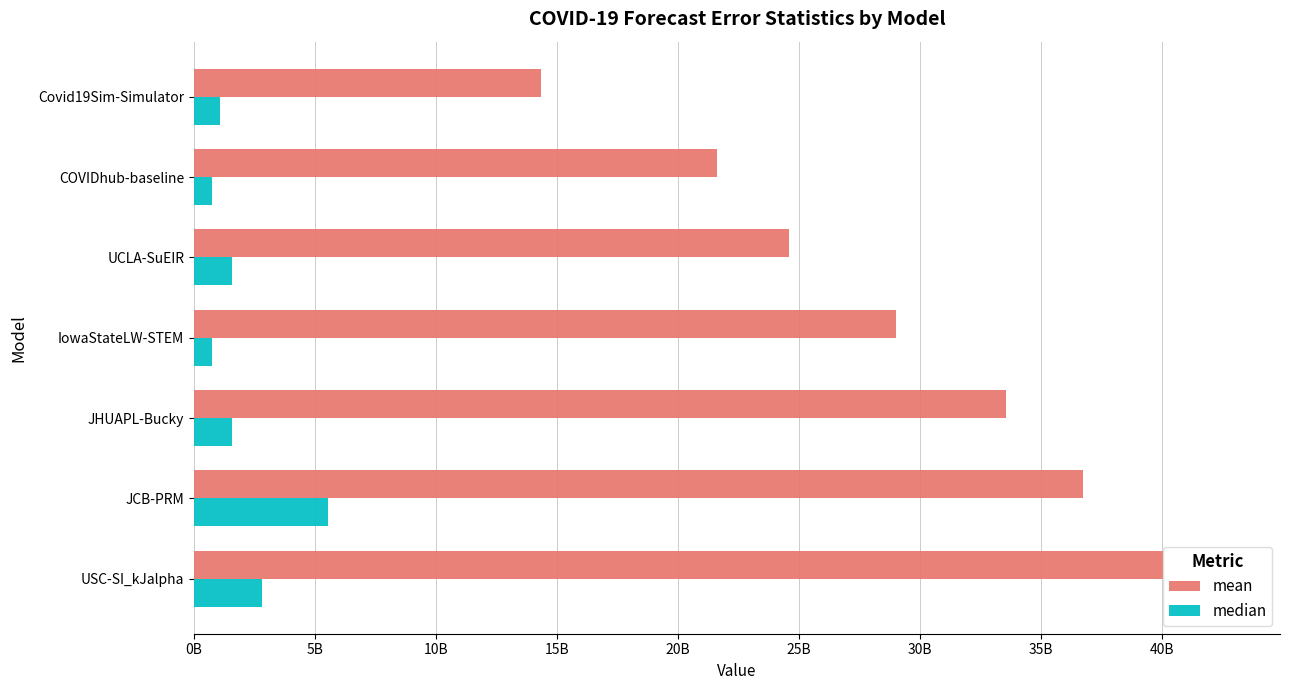

What are all the series names shown in the legend?

mean, median